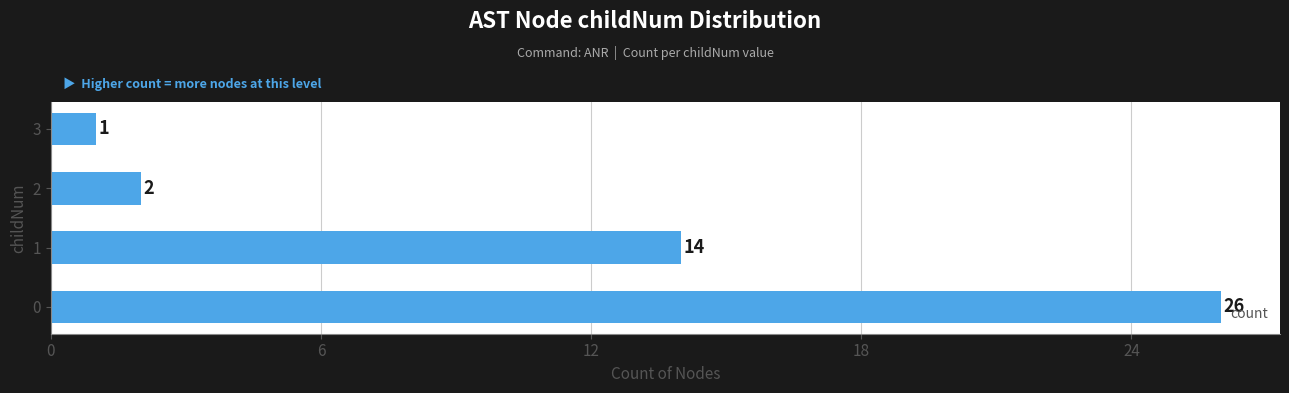

What is the average value?

11